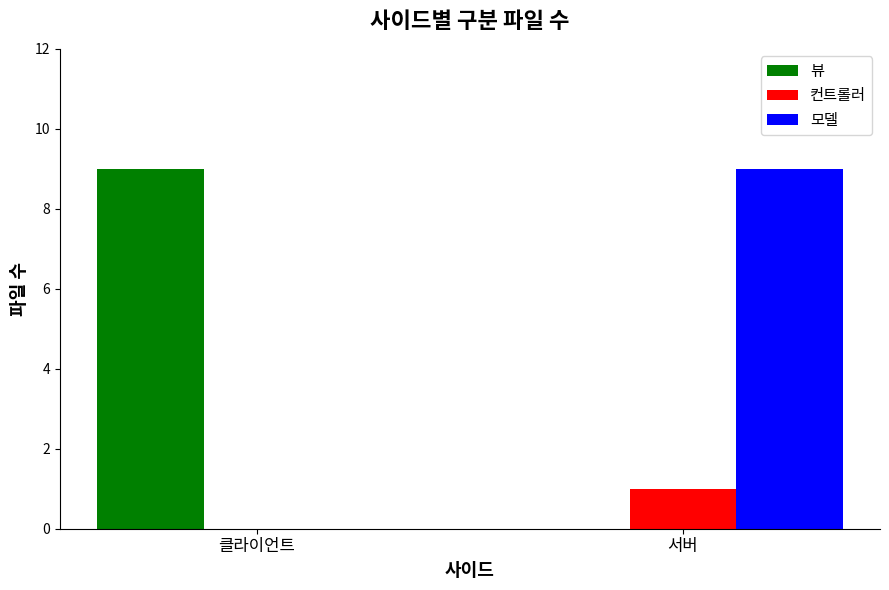

The value of 뷰 at 클라이언트 is 9. True or false?

True